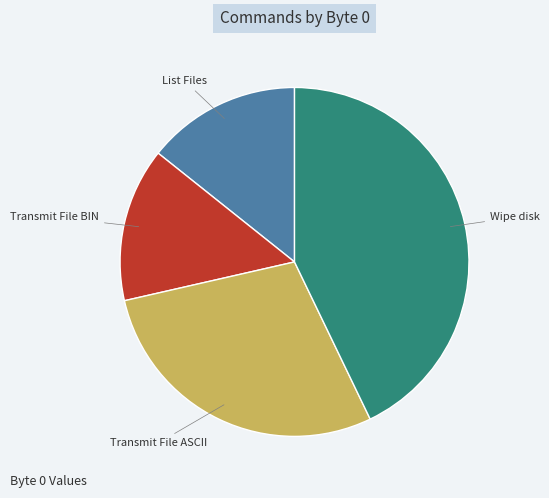

Count the number of slices in the pie.

4